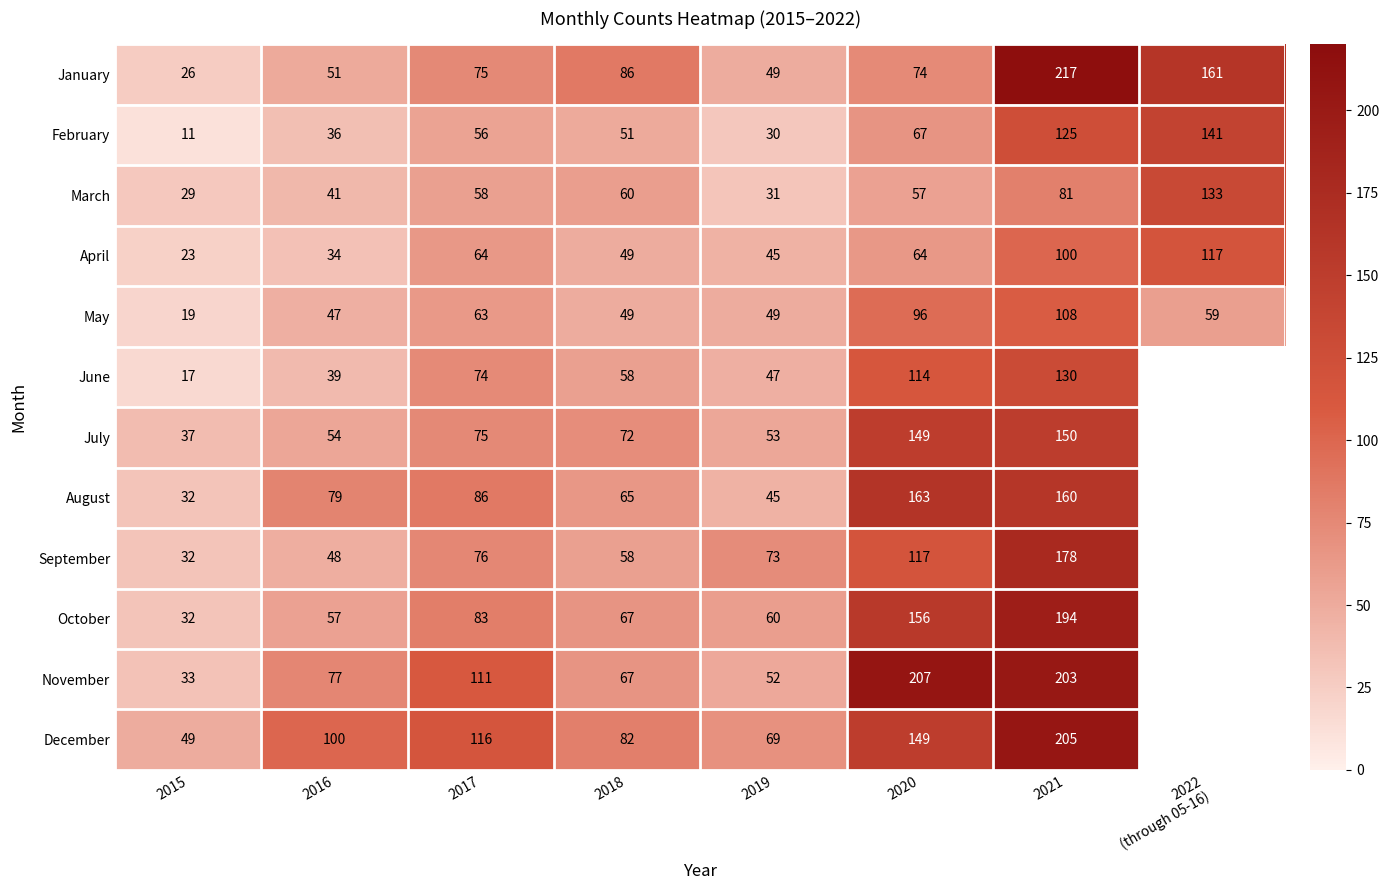

Is it true that February equals 30 at 2019?

True